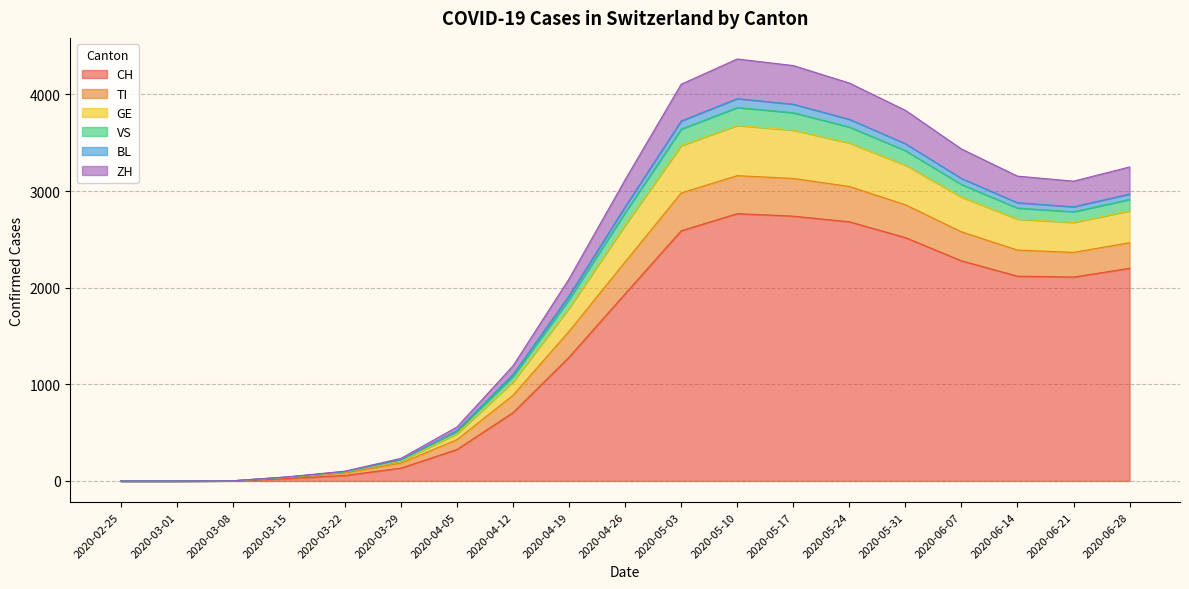

What position from the left is 2020-05-10?

12